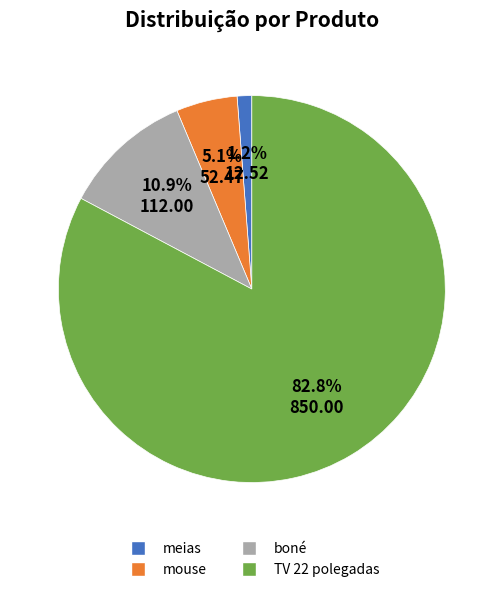

Which slice represents more than half of the pie?

TV 22 polegadas